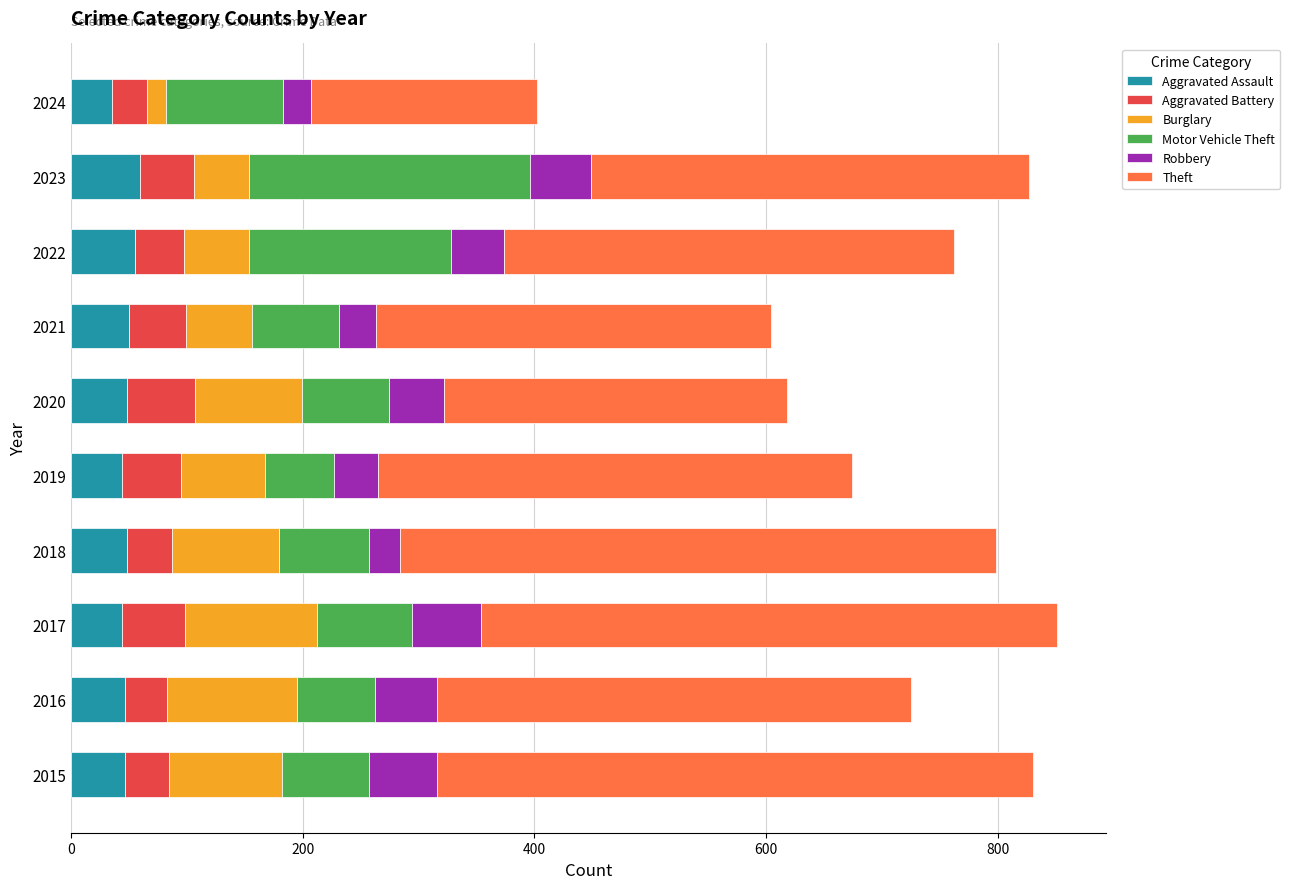

What is the difference between the second highest and minimum values in the Aggravated Assault series?

20